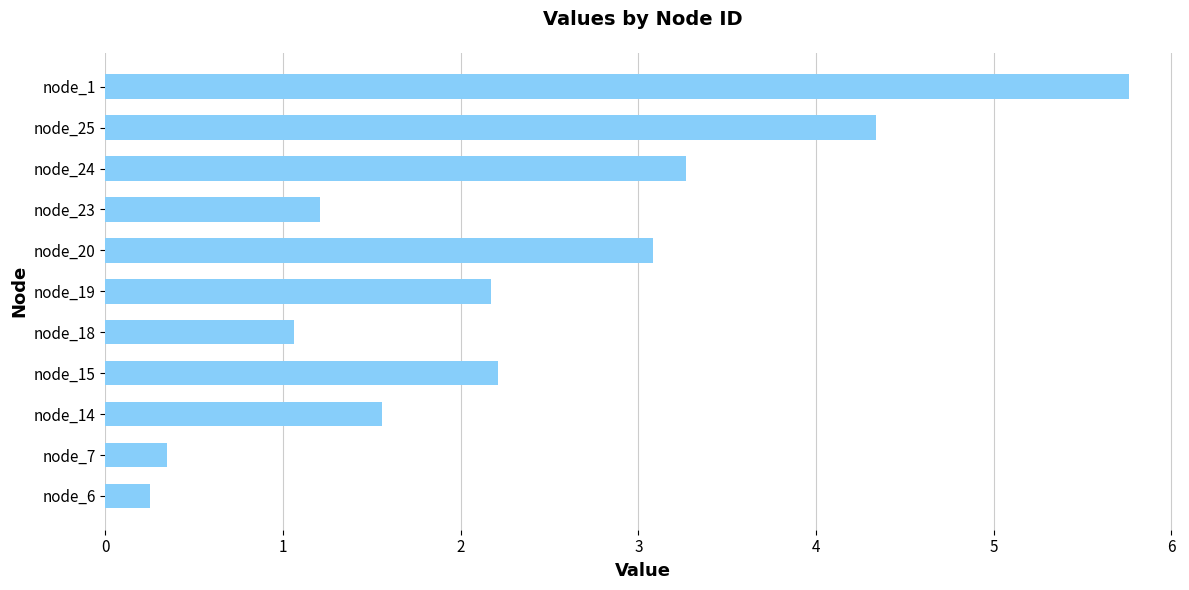

Does the chart contain any negative values?

No